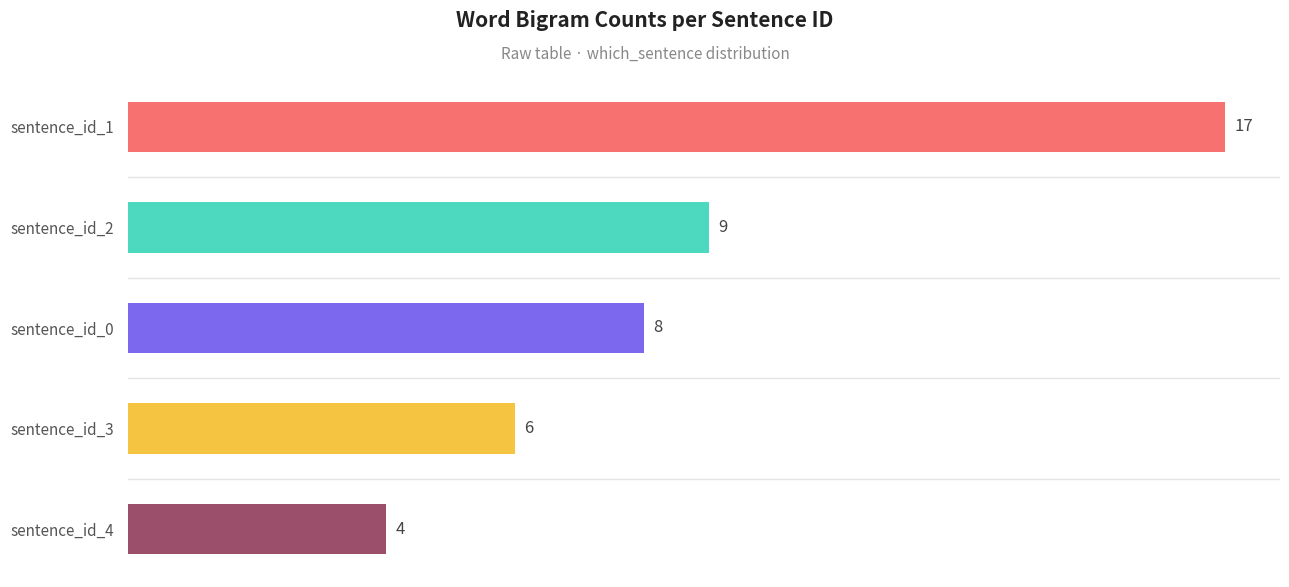

Where is the data nearest to the value 10?

sentence_id_2